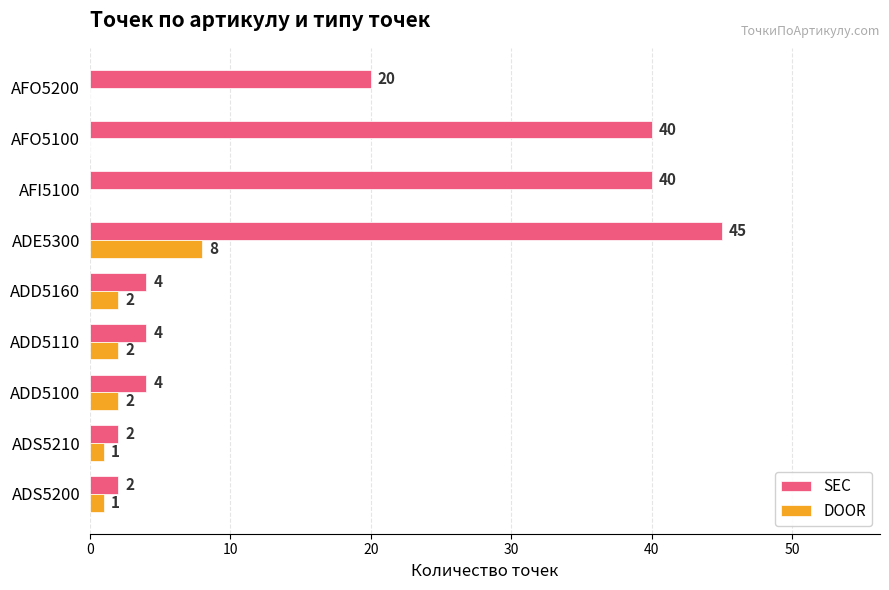

Which series changed the most between ADD5100 and AFO5100?

SEC